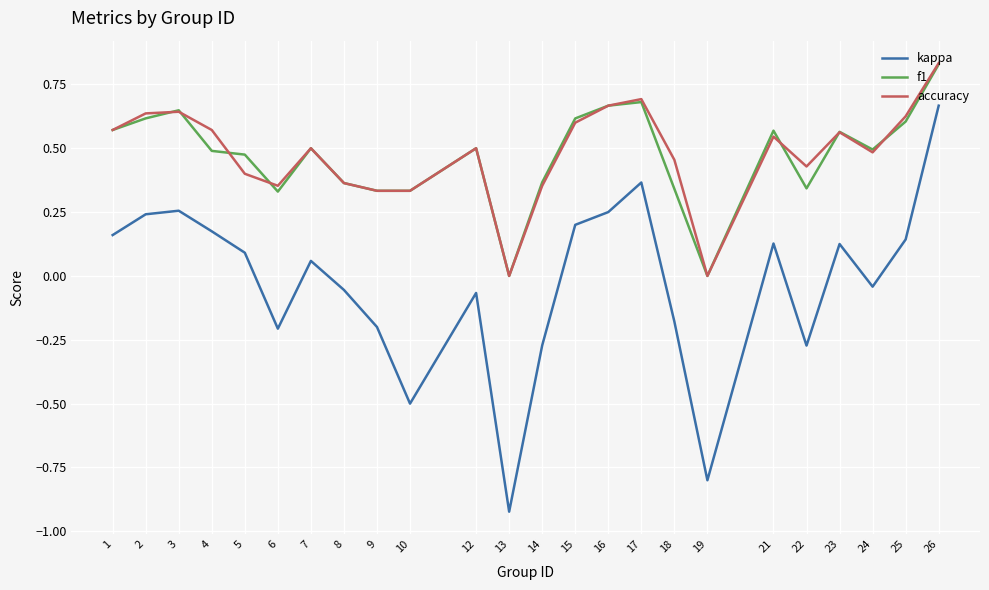

Is the value of accuracy at 26 greater than the value of kappa at 7?

Yes